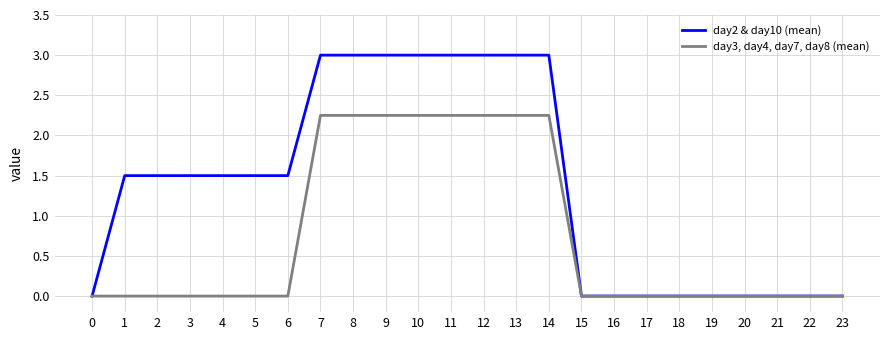

What is the maximum value for day2 & day10 (mean)?

3.0